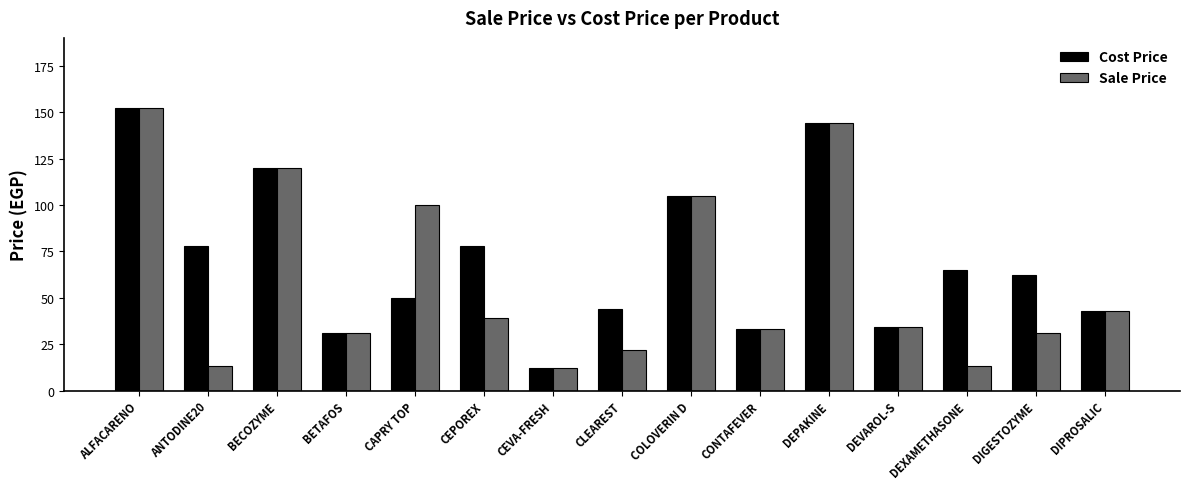

Which series changed the most between ANTODINE20 and CEPOREX?

Sale Price